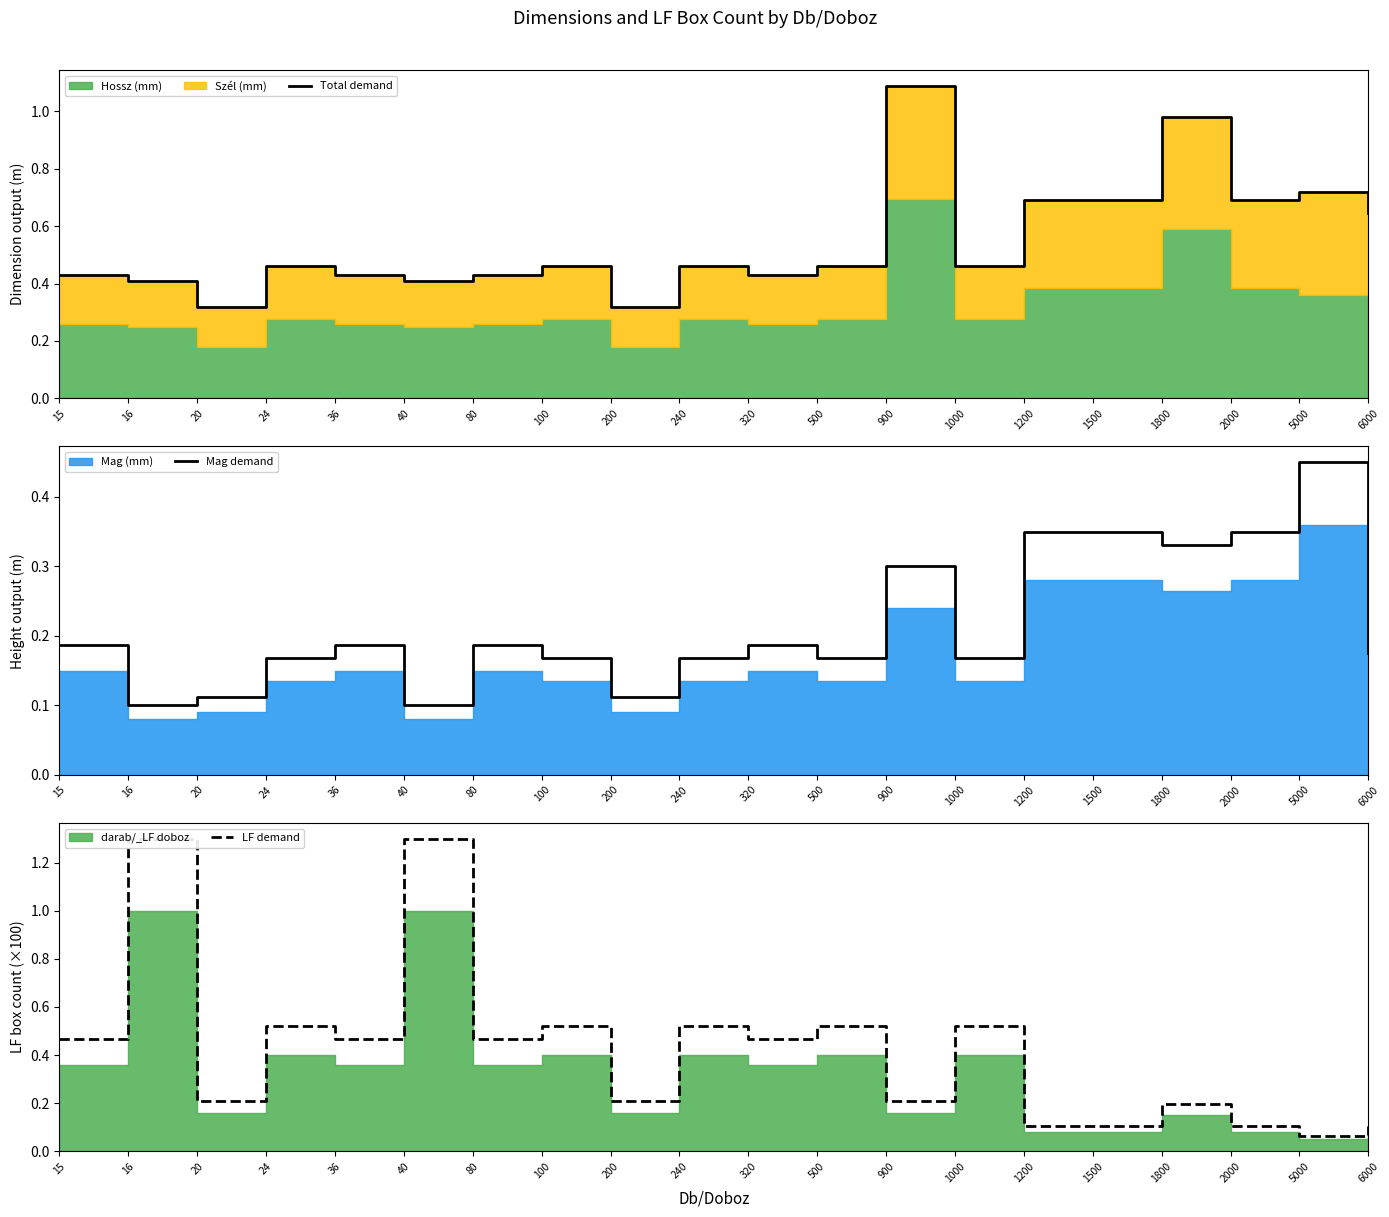

Count the number of categories in the chart.

20